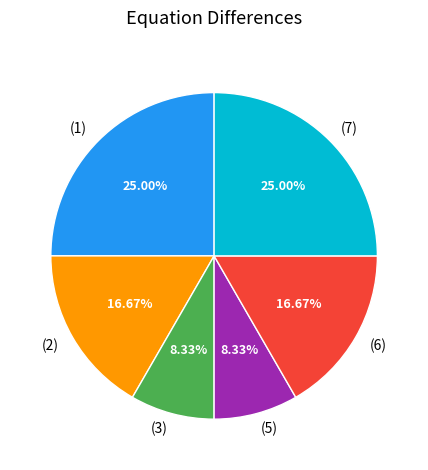

How many slices are in this pie chart?

6